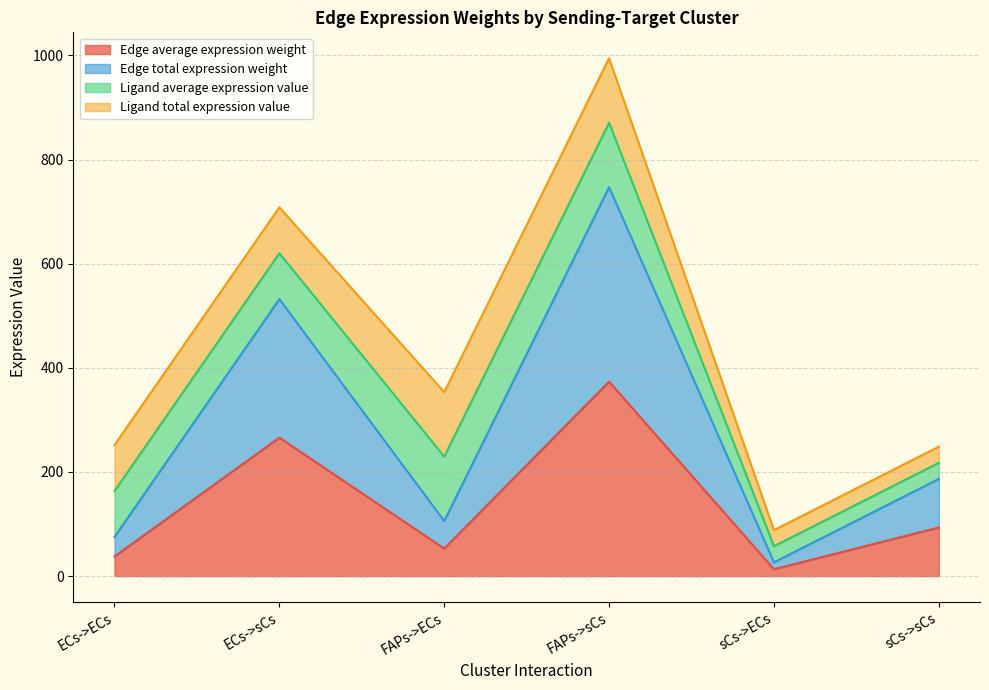

What position from the right is sCs->ECs?

2